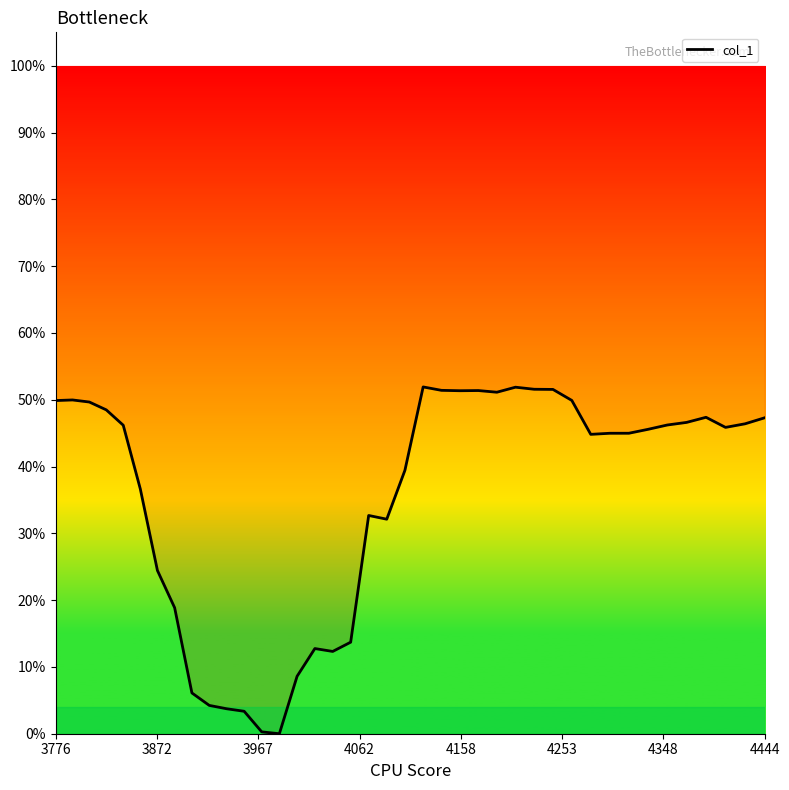

How many interior local peaks (higher than both neighbors) does the data have?

7